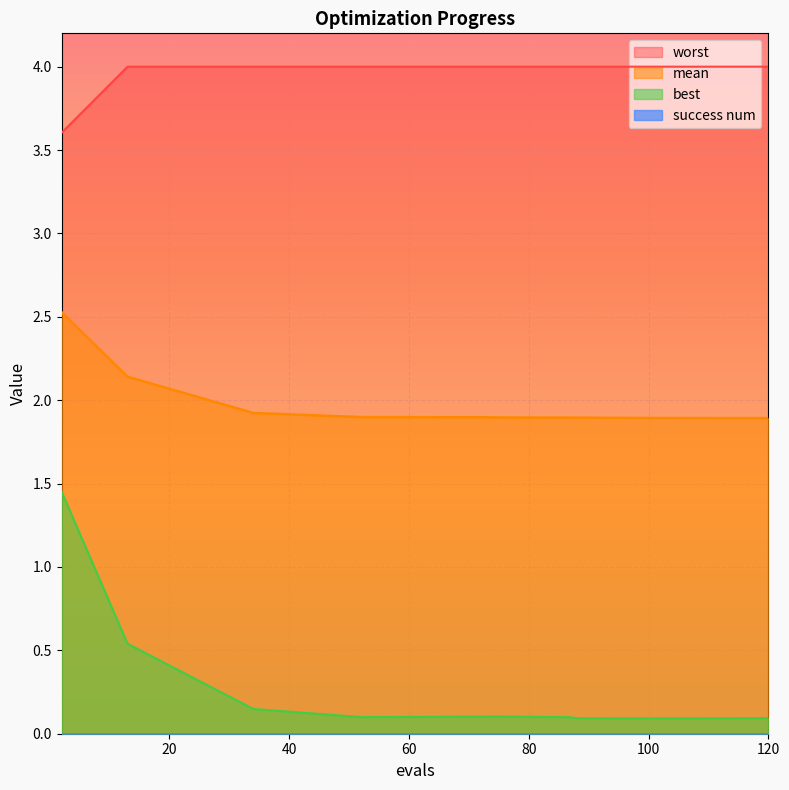

Which series has the largest total across all categories?

worst